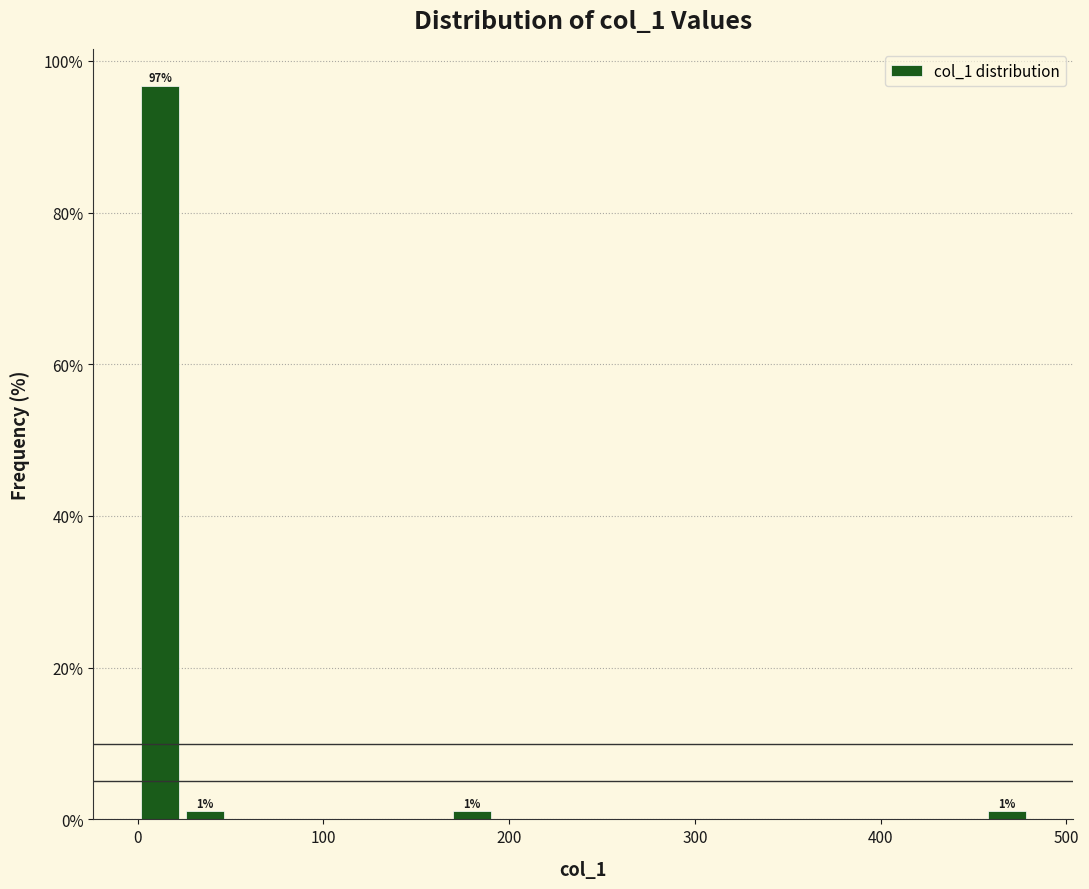

Read against the x-axis, roughly where is the centre of the tallest bar?

10